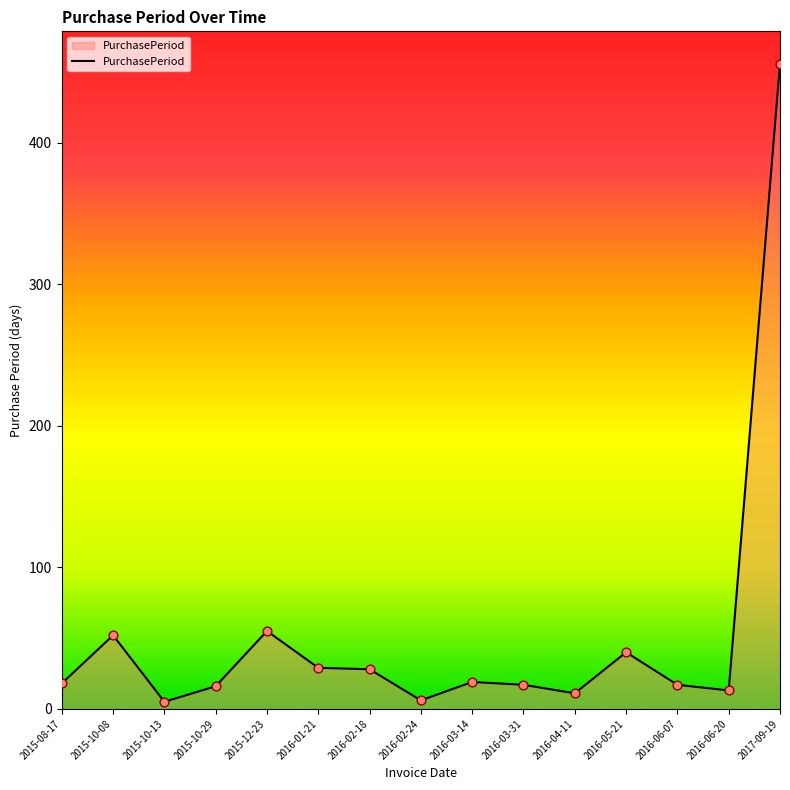

Approximately how many times larger is the value at 2016-05-21 compared to 2015-12-23?

0.7